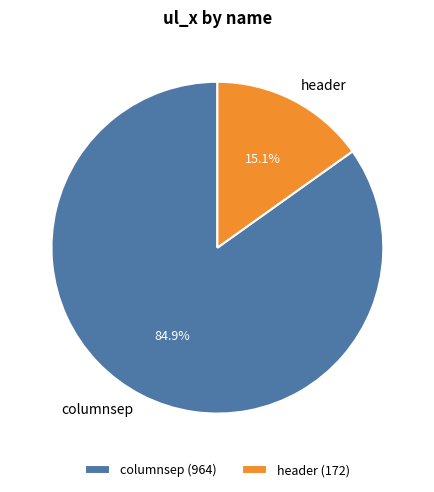

Is there a majority slice in this chart?

Yes